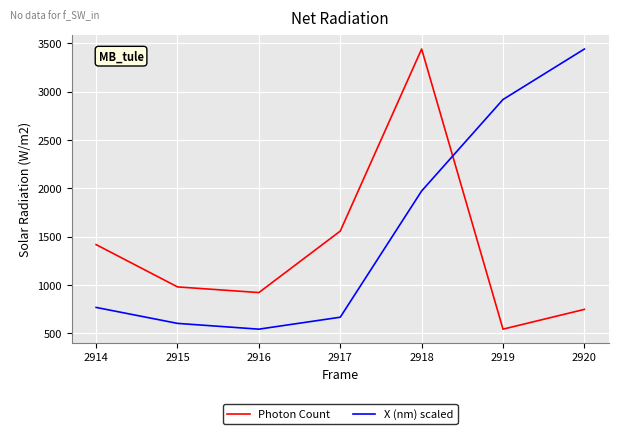

What is the highest value of the X (nm) scaled series?

3442.3